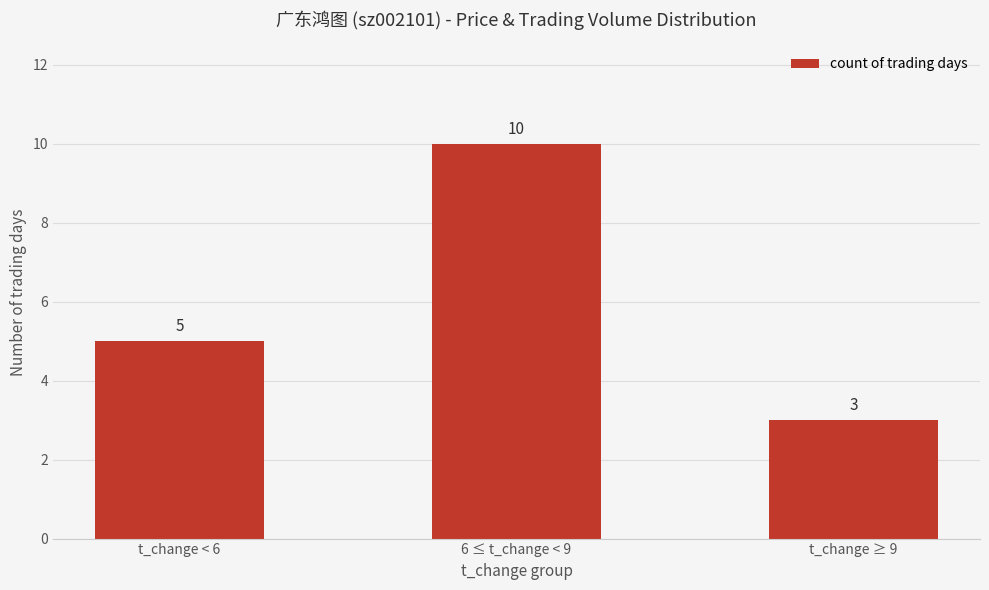

Reading left to right, transcribe all the data shown in this chart.

t_change < 6=5	6 ≤ t_change < 9=10	t_change ≥ 9=3